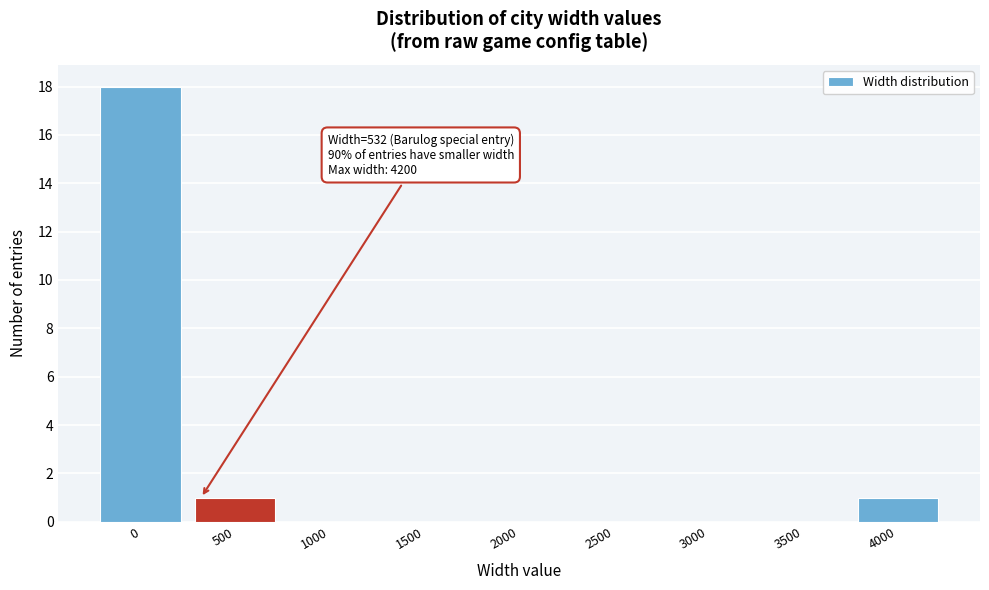

Reading left to right, extract all data points from this chart.

0=18	500=1	1000=0	1500=0	2000=0	2500=0	3000=0	3500=0	4000=1